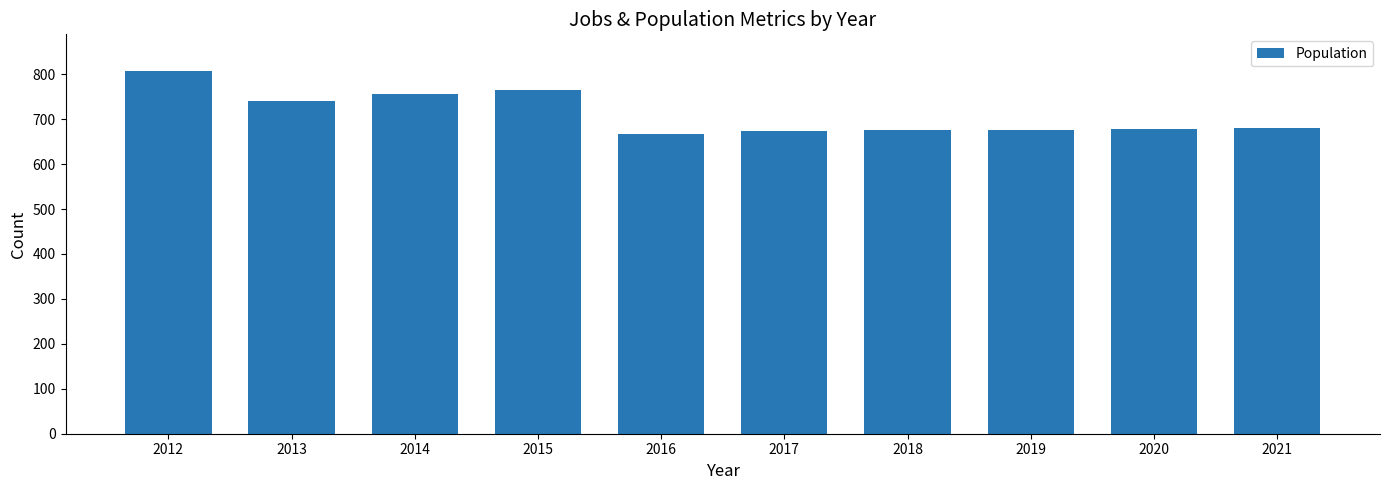

What is the maximum value shown in the chart?

808